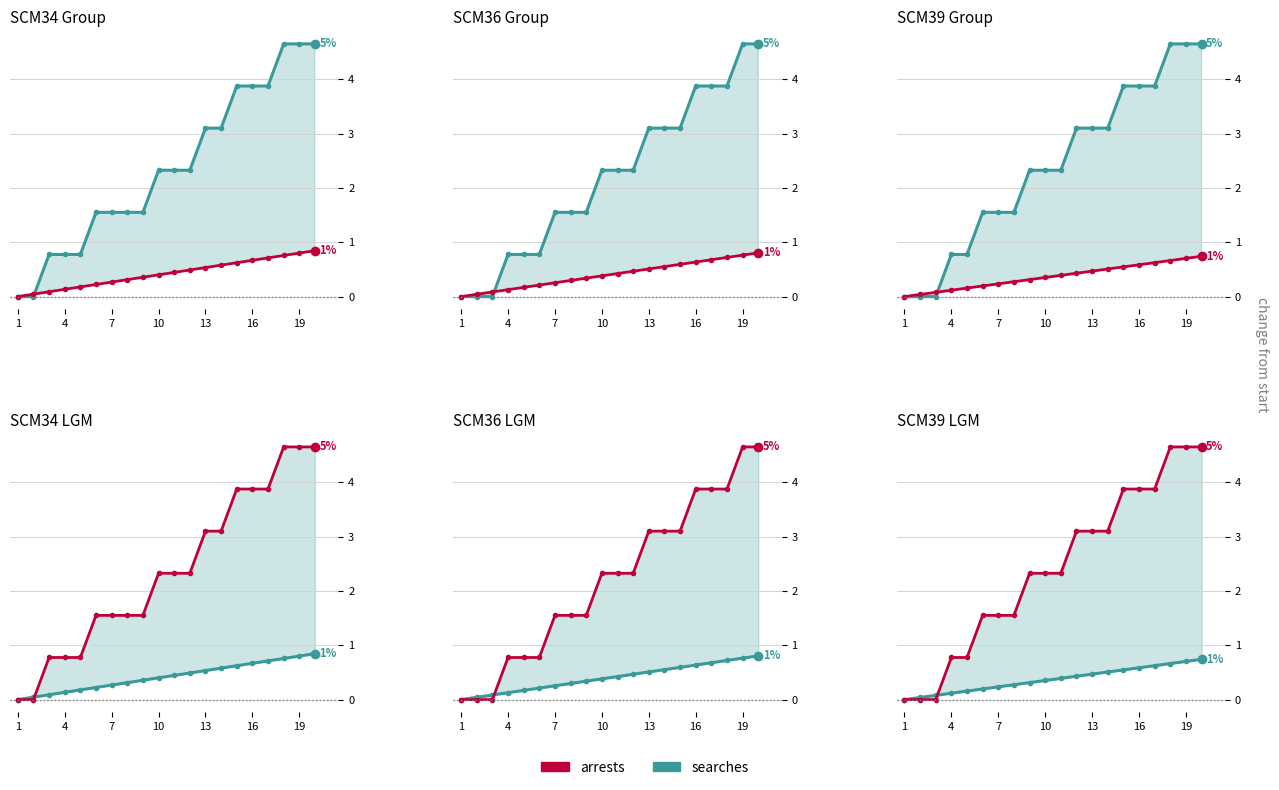

What is the maximum value shown in the chart?

4.7